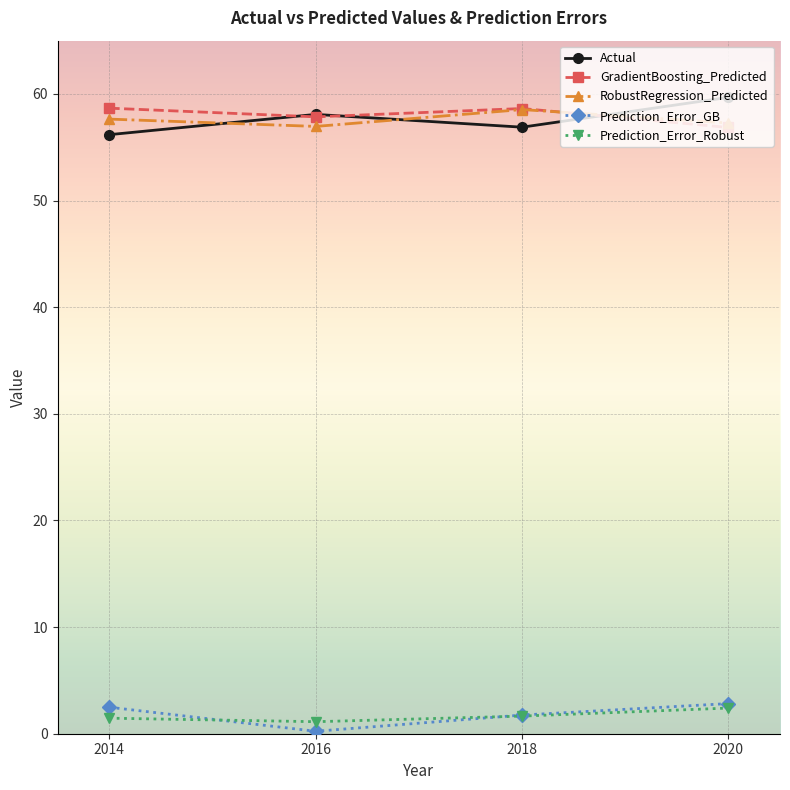

The value of Prediction_Error_GB at 2018 is 1.8. True or false?

True